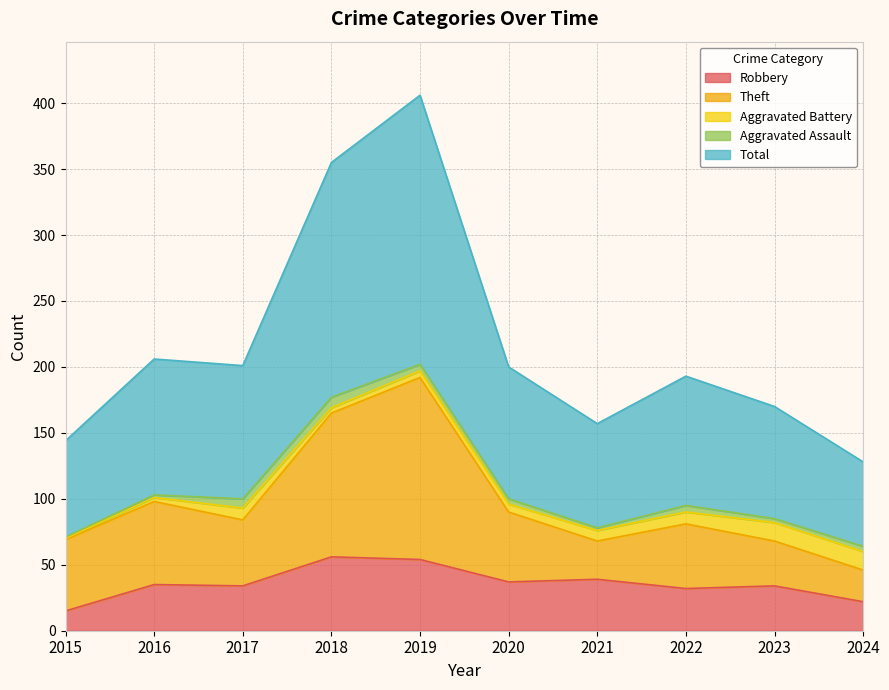

How many lines are shown in the chart?

5